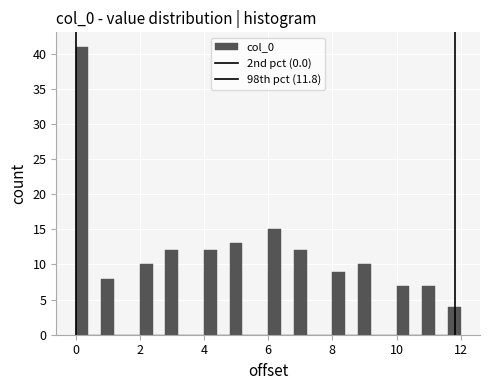

Around what value on the x-axis is the tallest bar? Give the approximate position of its centre, as read against the axis.

0.2